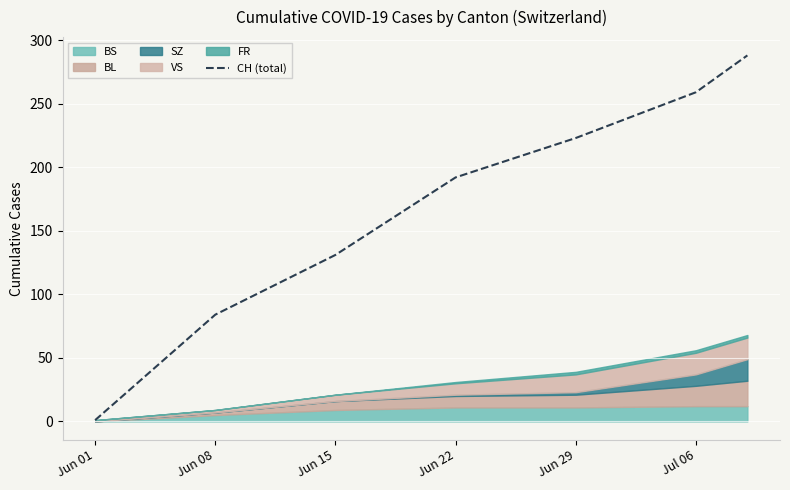

At which label does the data first exceed 192?

Jun 29